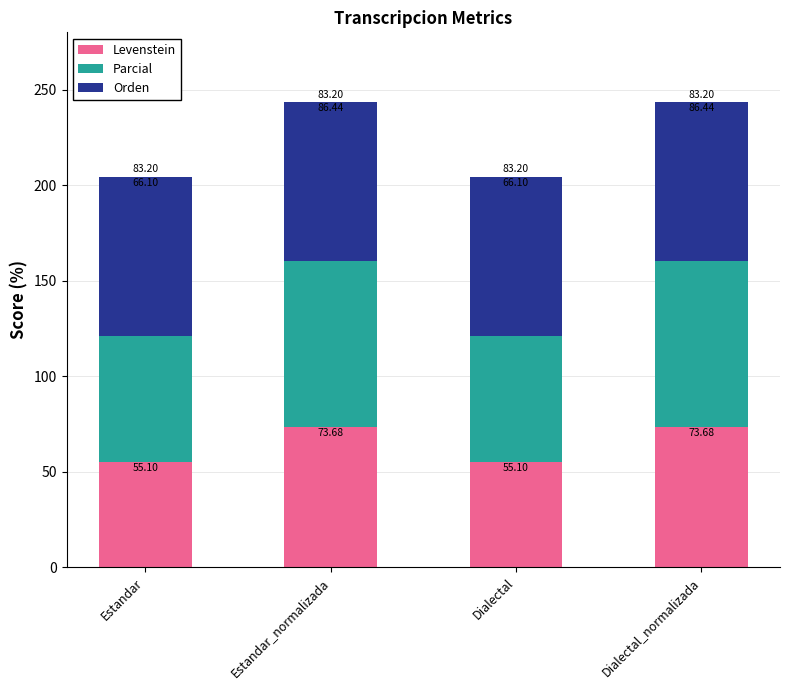

What is the total value across all series at Dialectal?

204.4